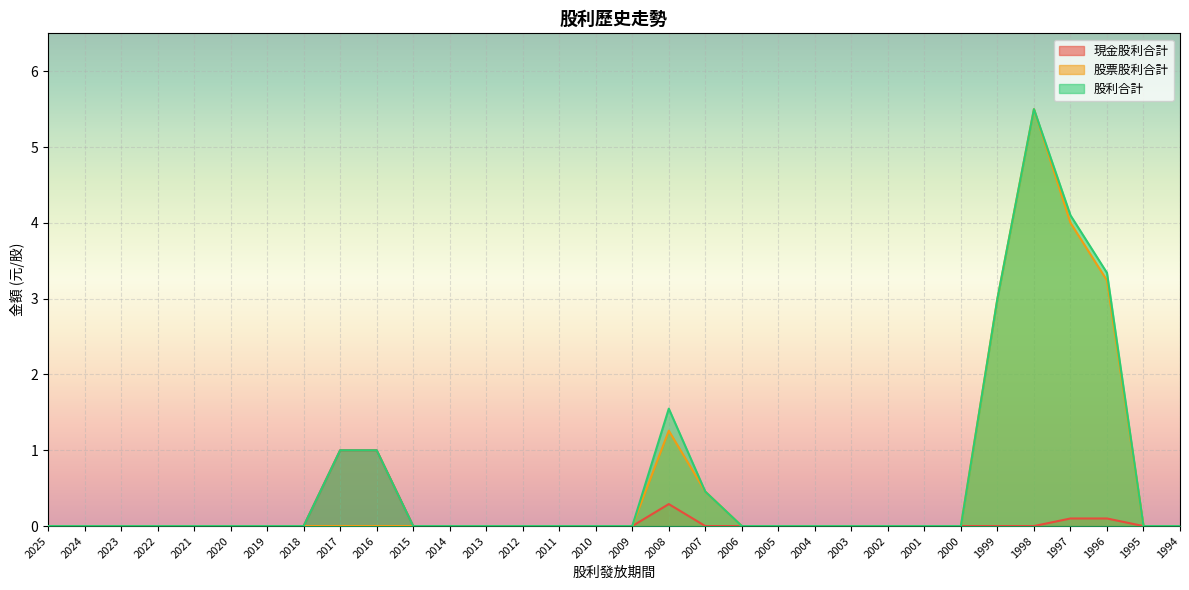

How many lines are shown in the chart?

3